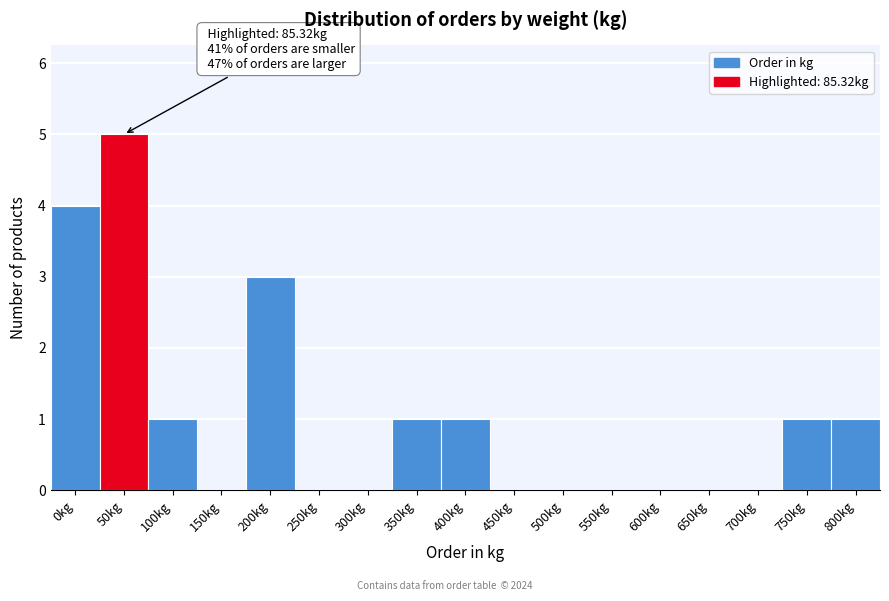

Reading left to right, extract all data points from this chart.

0kg=4	50kg=5	100kg=1	150kg=0	200kg=3	250kg=0	300kg=0	350kg=1	400kg=1	450kg=0	500kg=0	550kg=0	600kg=0	650kg=0	700kg=0	750kg=1	800kg=1